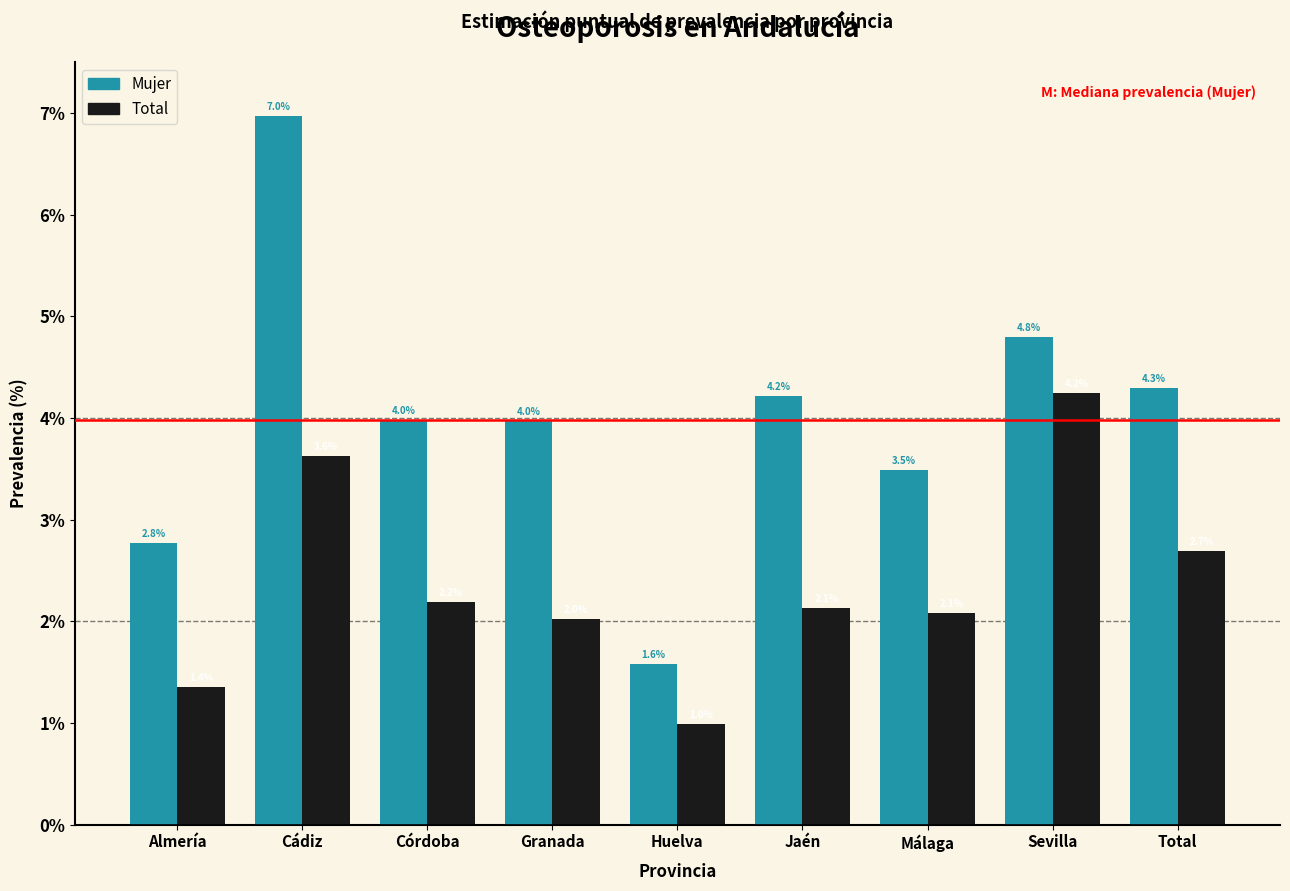

Reading left to right, what are all the values shown in this chart?

Mujer: 2.8	7.0	4.0	4.0	1.6	4.2	3.5	4.8	4.3
Total: 1.4	3.6	2.2	2.0	1.0	2.1	2.1	4.2	2.7